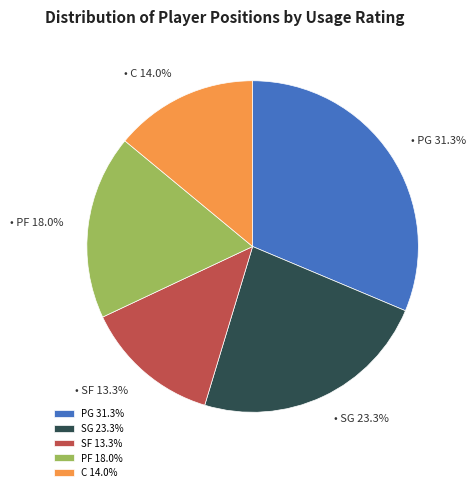

To the nearest percent, what percentage of the pie is SG?

23%